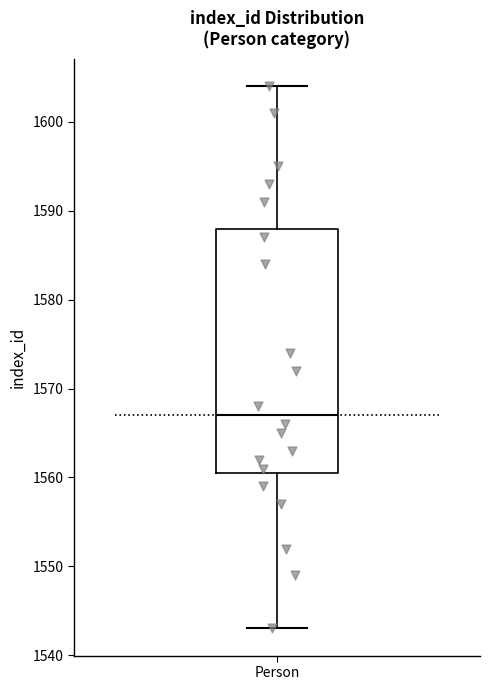

Where does the median line of the box for Person sit on the y-axis? The values are not printed on the chart, so give them approximately, as read against the axis.

1567